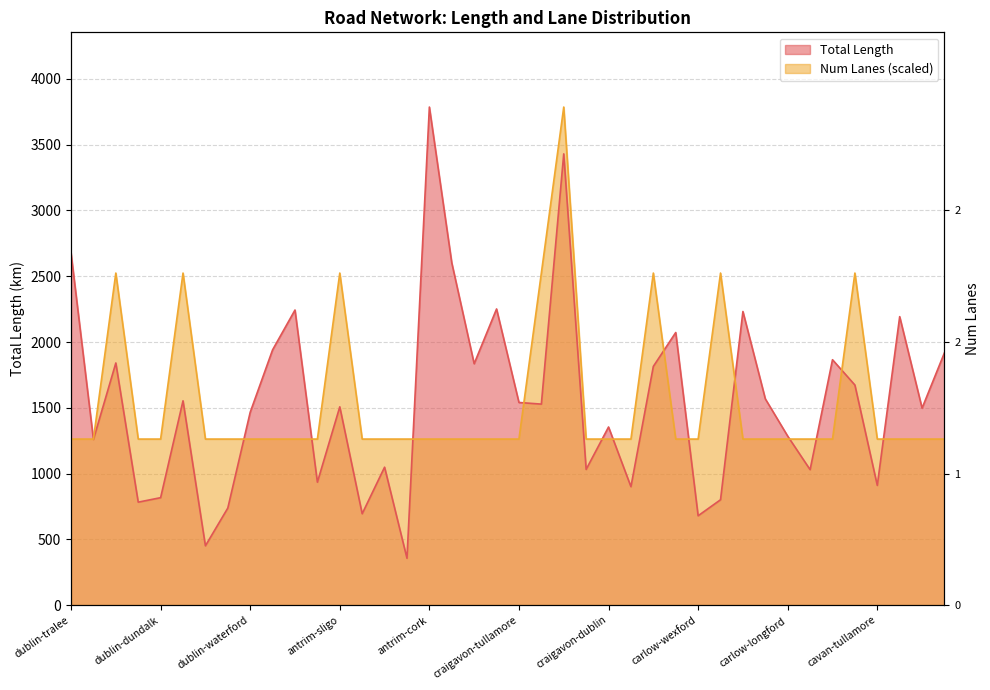

What is the sum of the Num Lanes values at dublin-dundalk and craigavon-cork?

5048.6